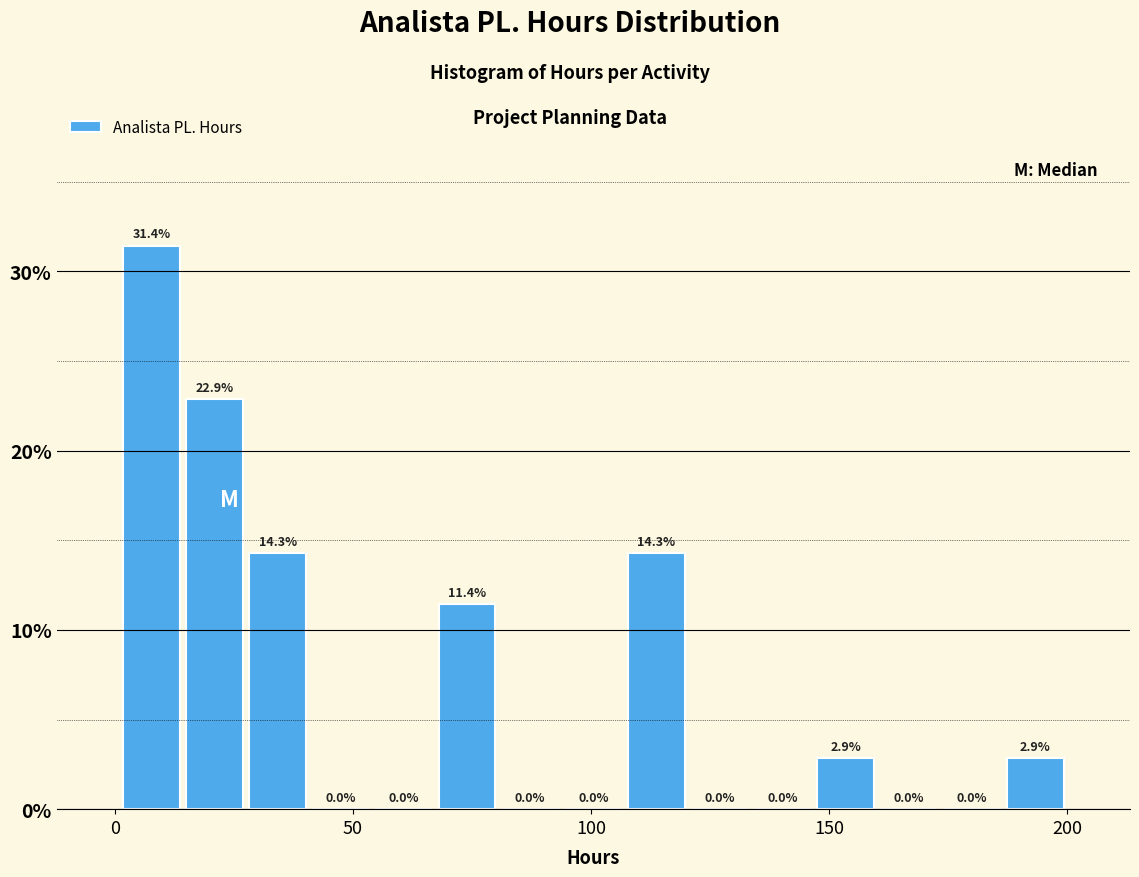

Read against the x-axis, roughly where is the centre of the tallest bar?

10